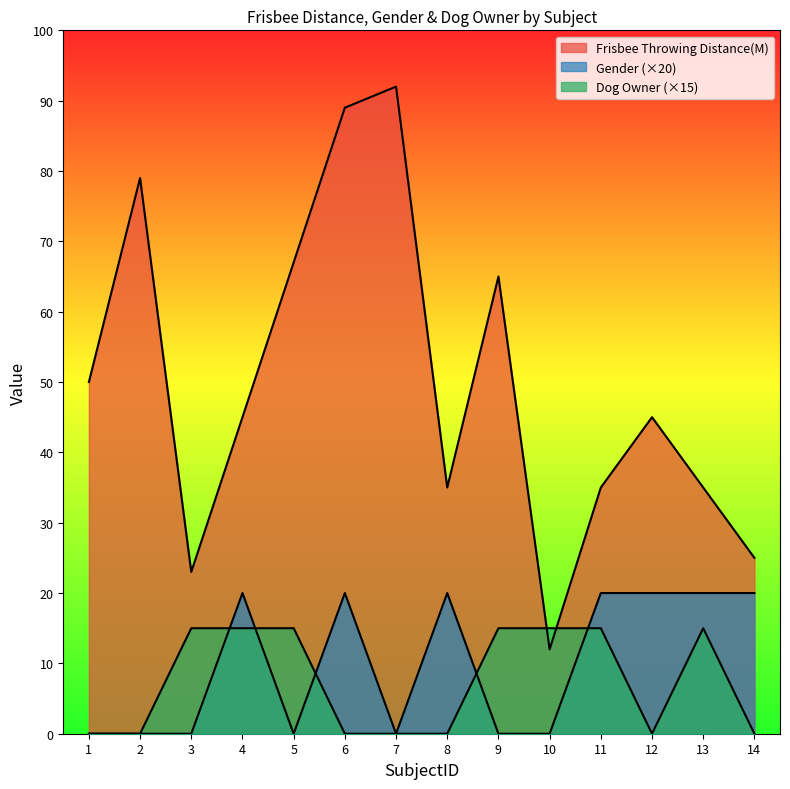

Reading left to right, extract all data points from this chart.

Frisbee Throwing Distance(M): 1=50	2=79	3=23	4=45	5=67	6=89	7=92	8=35	9=65	10=12	11=35	12=45	13=35	14=25
Gender: 1=0	2=0	3=0	4=20	5=0	6=20	7=0	8=20	9=0	10=0	11=20	12=20	13=20	14=20
Dog Owner: 1=0	2=0	3=15	4=15	5=15	6=0	7=0	8=0	9=15	10=15	11=15	12=0	13=15	14=0